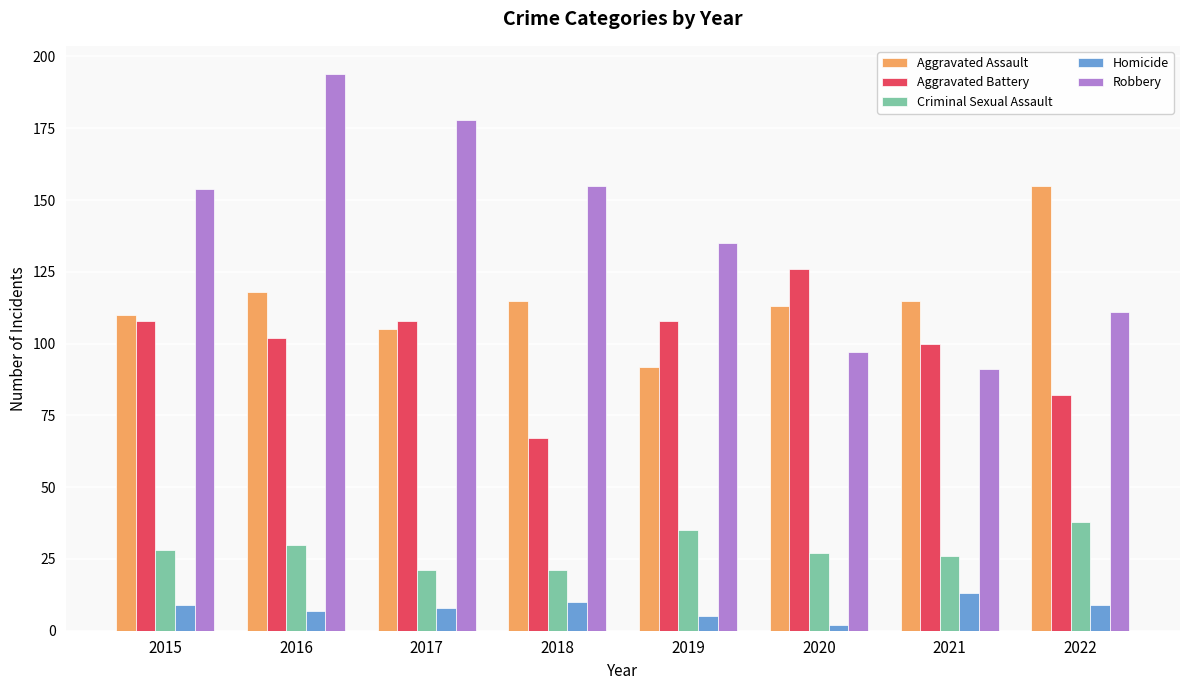

At which category is the sum across all series the highest?

2016